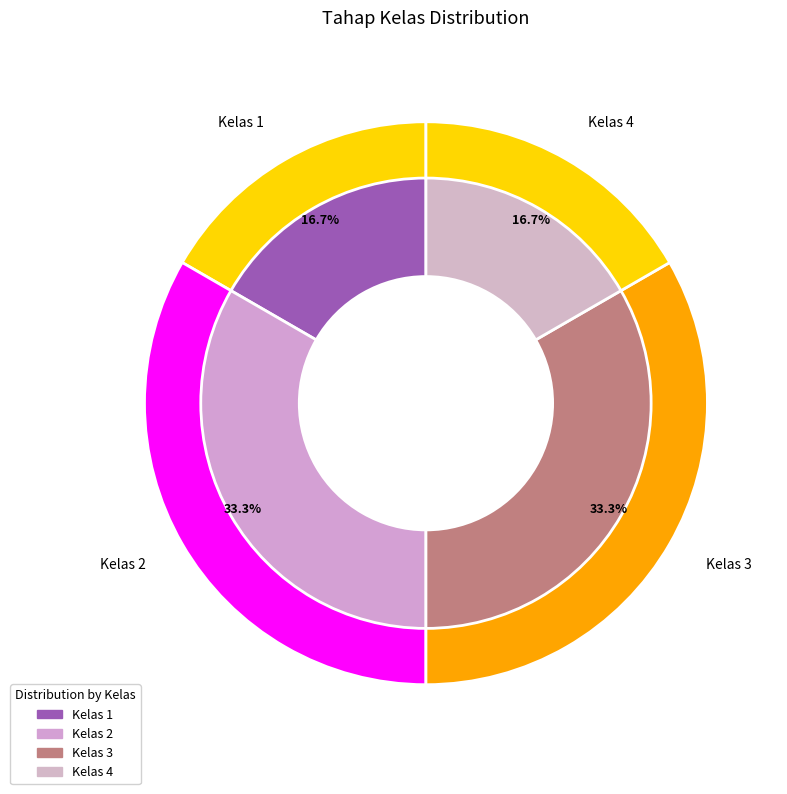

What is the ratio of the value at Kelas 4 to the value at Kelas 1?

1.0